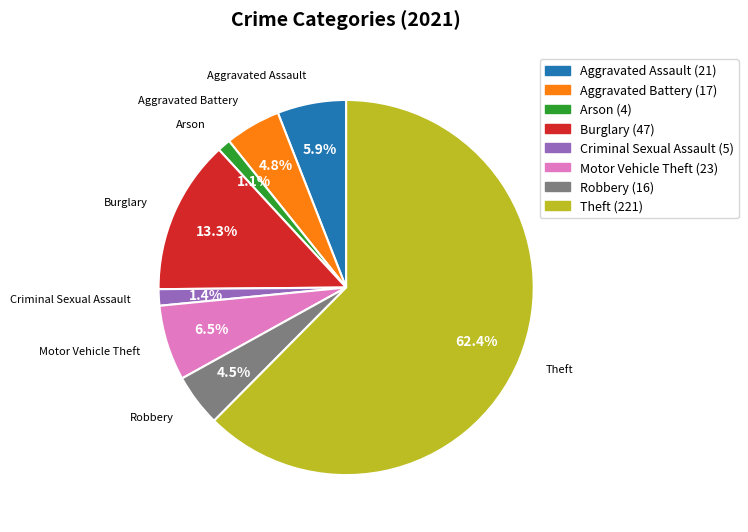

Count the number of slices in the pie.

8